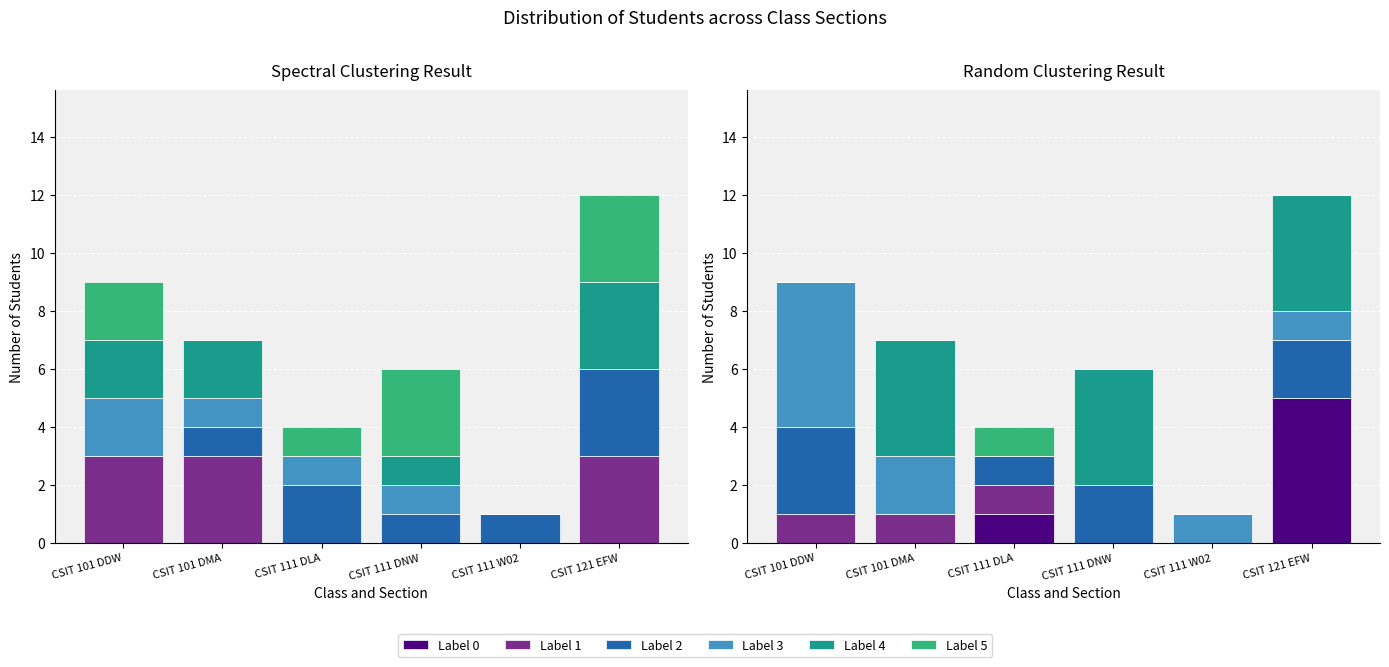

Which label corresponds to the smallest value in the chart?

CSIT 101 DDW